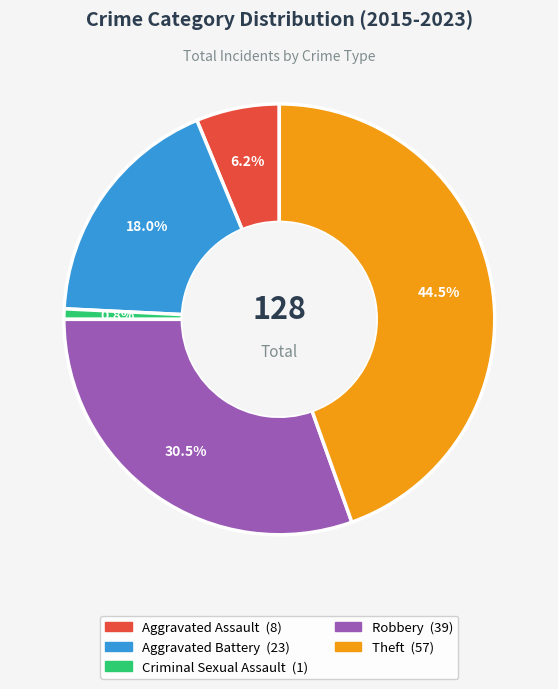

Approximately how many times larger is the value at Theft compared to Robbery?

1.5